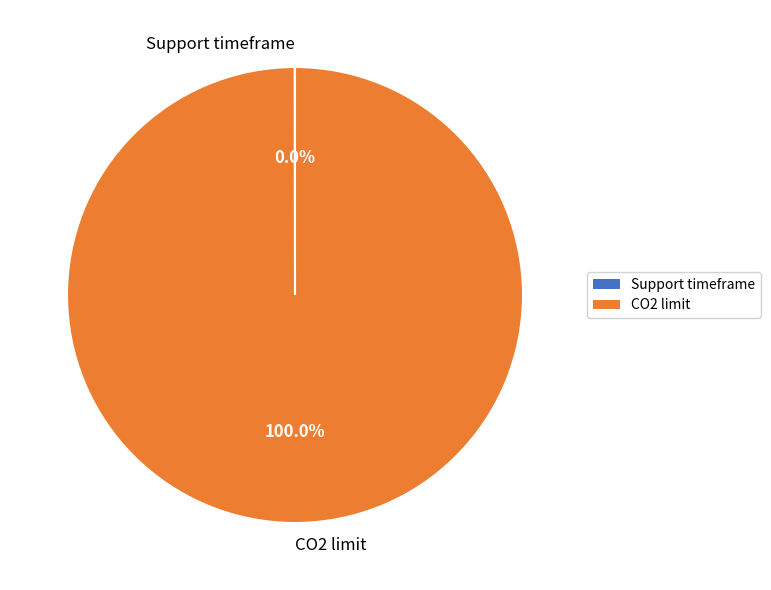

Which category accounts for the majority?

CO2 limit